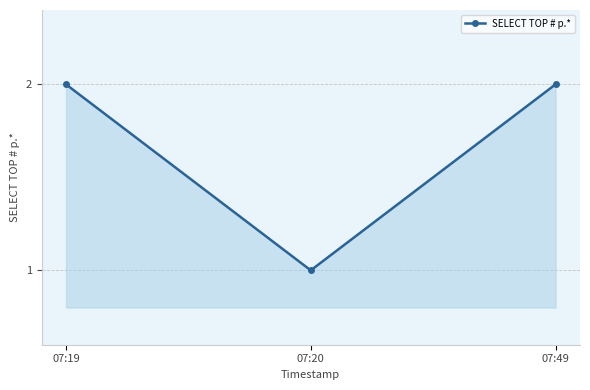

Approximately how many times larger is the value at 07:19 compared to 07:20?

2.0